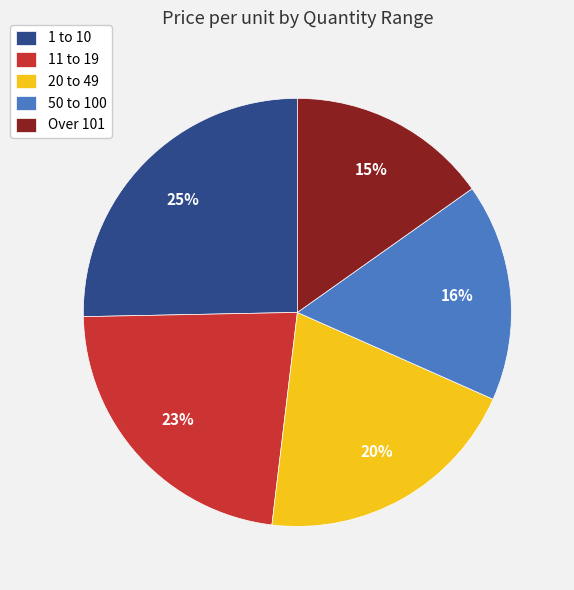

How many segments does this pie chart have?

5